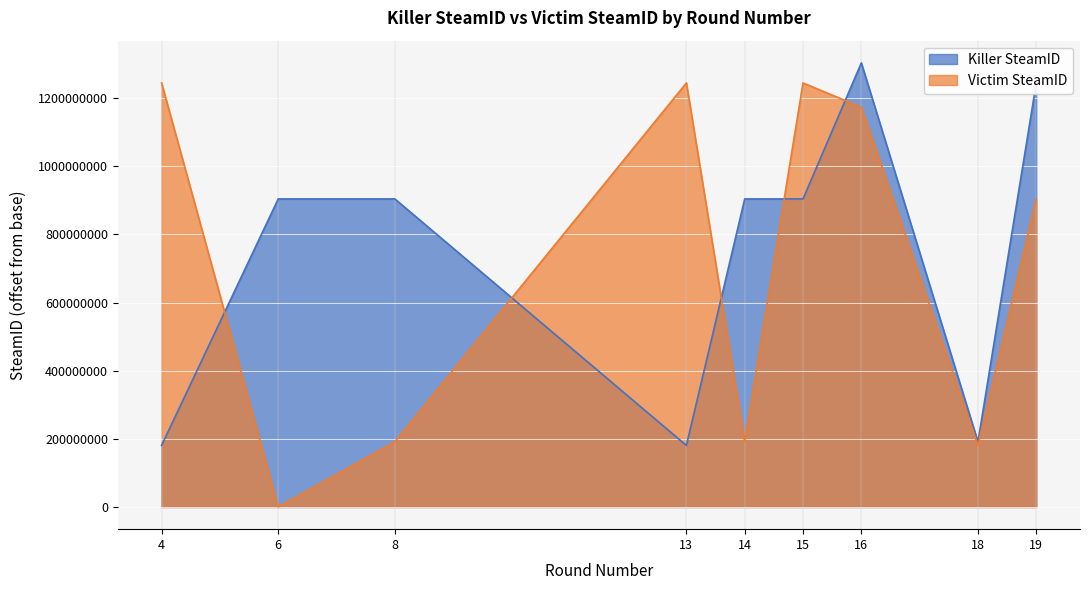

Is the value of Killer SteamID at 4 greater than the value of Victim SteamID at 16?

No